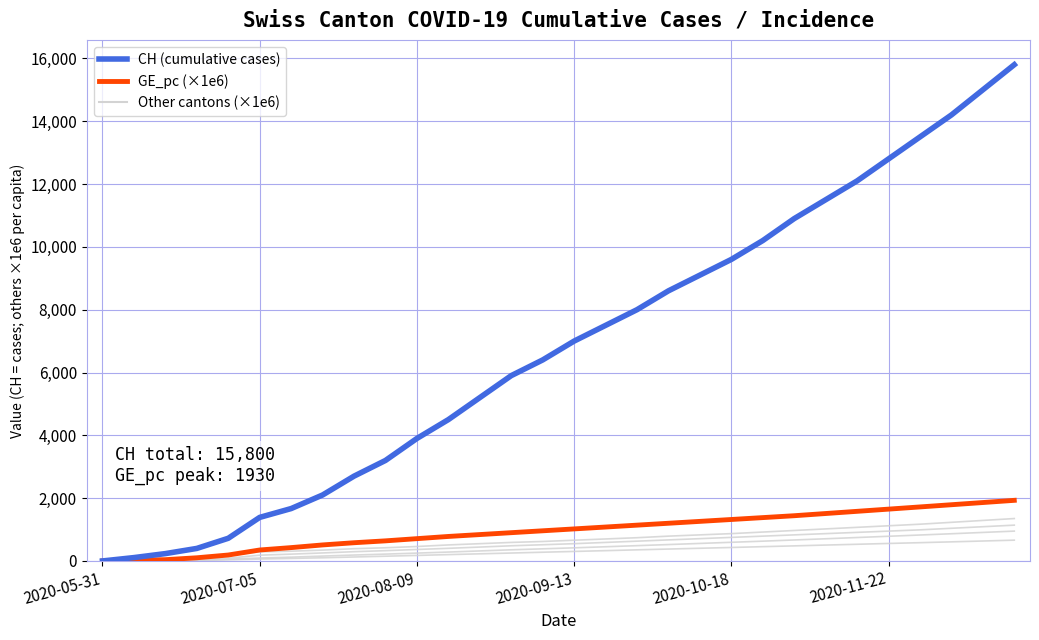

The value of FR_pc at 18 is 1169.4. True or false?

False